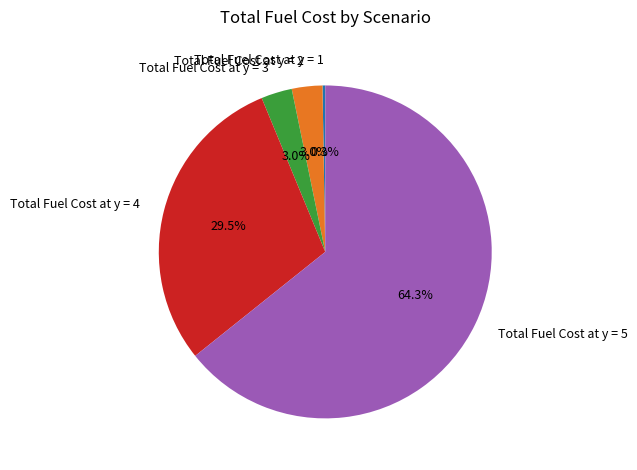

Which category accounts for the majority?

Total Fuel Cost at y = 5